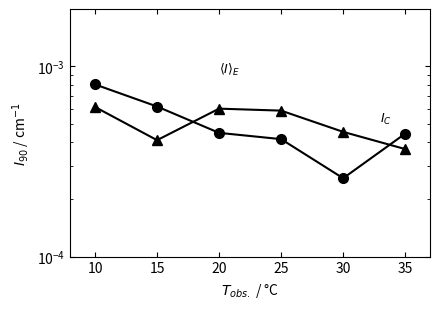

True or false: $I_C$ has a value of 0.0 at 25.

False